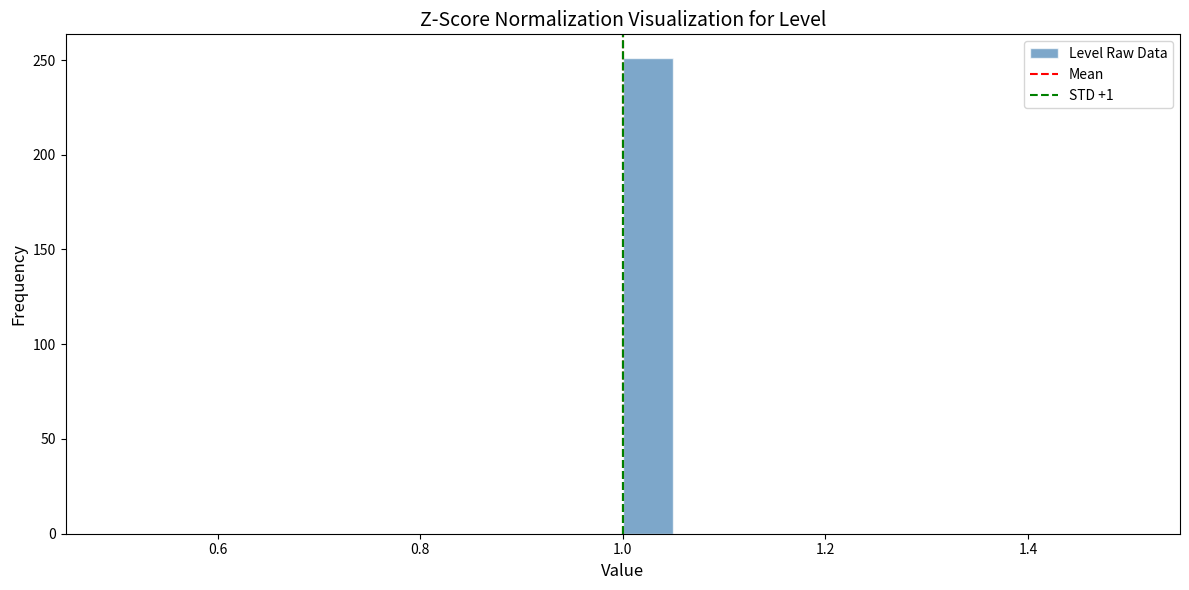

Around what value on the x-axis is the tallest bar? Give the approximate position of its centre, as read against the axis.

1.02